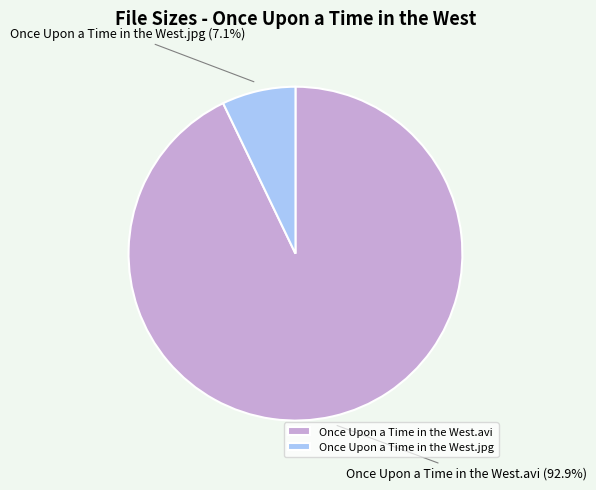

To the nearest percent, what percentage of the pie is Once Upon a Time in the West.avi?

93%